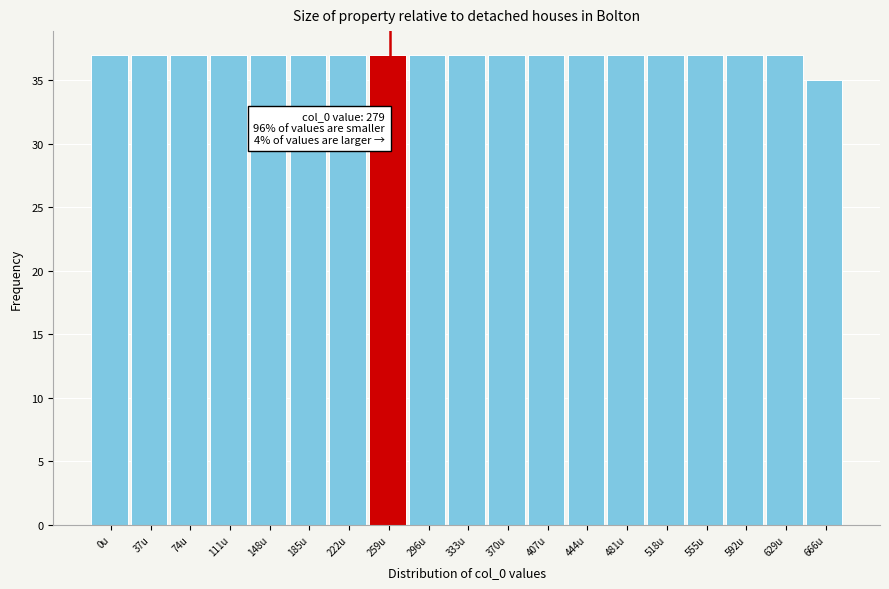

Reading right to left, transcribe all the data shown in this chart.

35	37	37	37	37	37	37	37	37	37	37	37	37	37	37	37	37	37	37